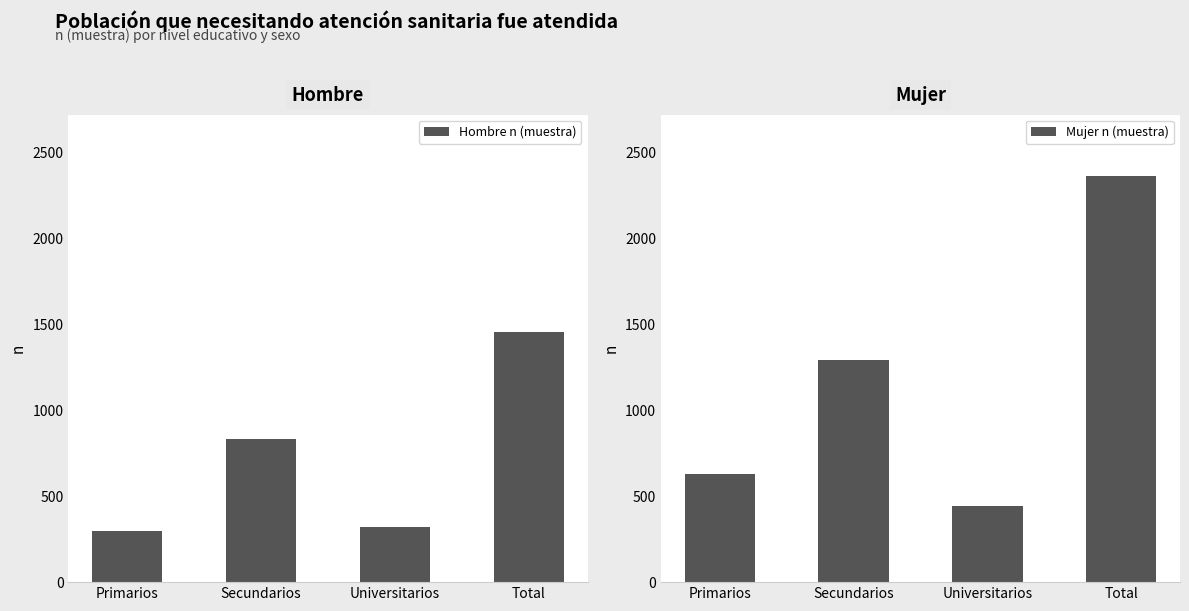

List the series in order of their overall mean, highest first.

Mujer n (muestra), Hombre n (muestra)